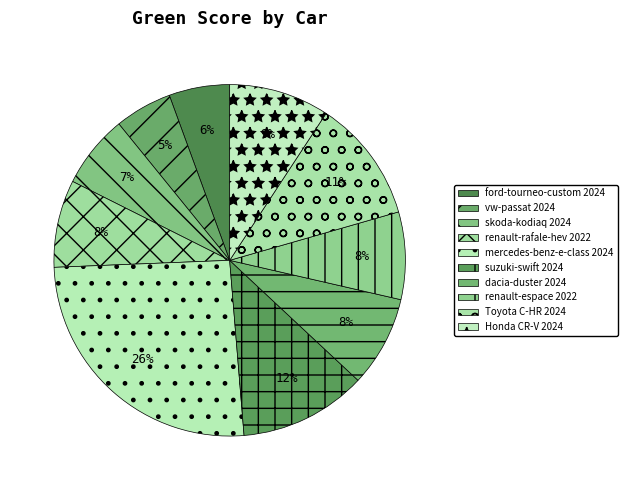

What is the total percentage of dacia-duster 2024 and vw-passat 2024?

13.6%